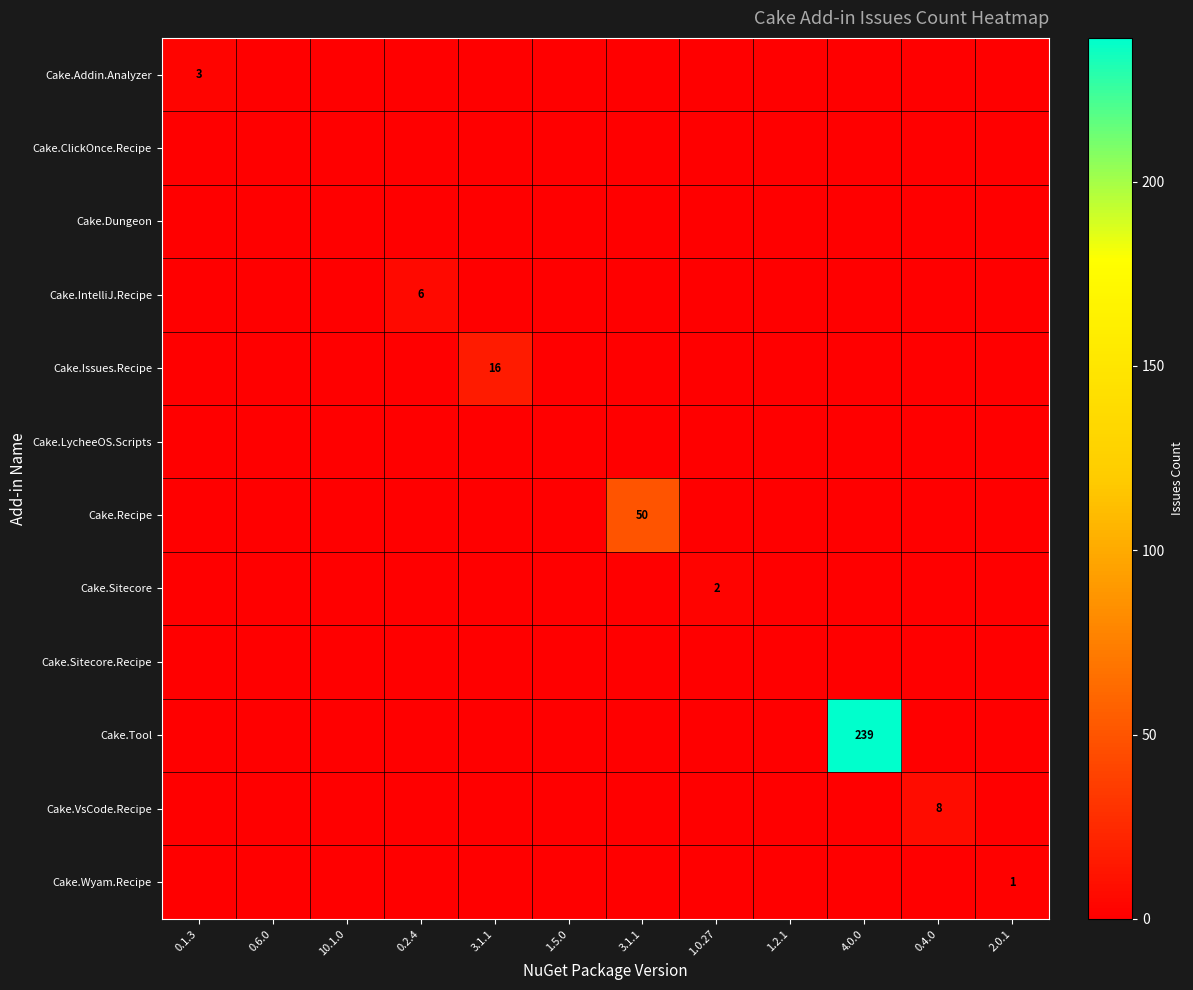

The value of Cake.Wyam.Recipe at 0.4.0 is 0. True or false?

True